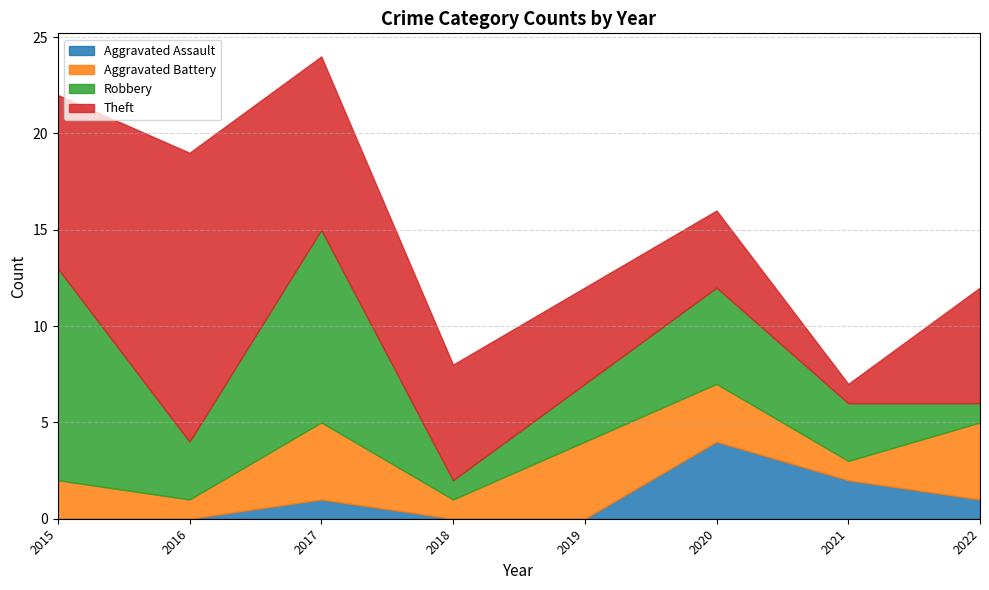

Is it true that Theft equals 4 at 2018?

False